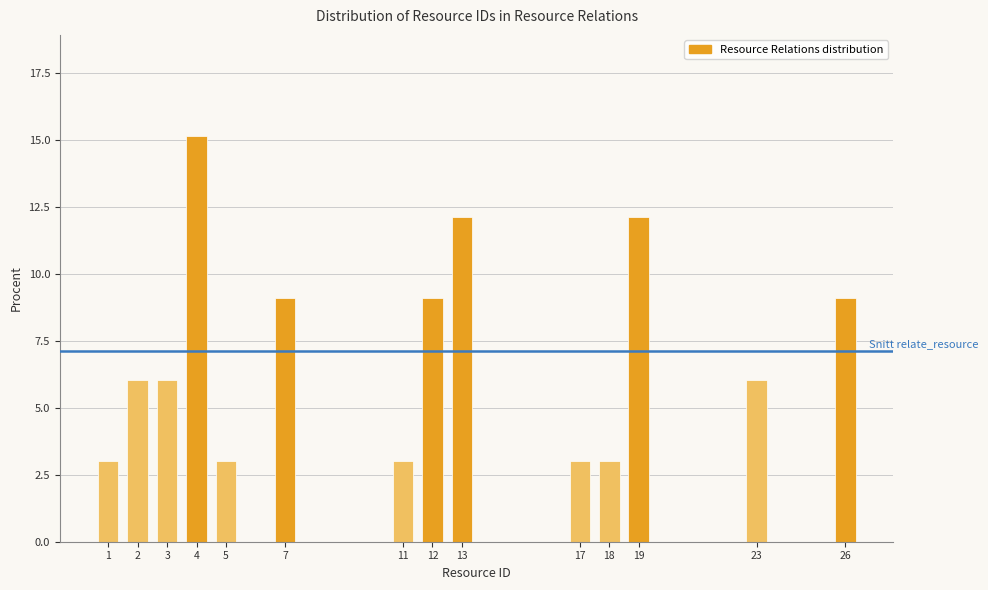

Reading right to left, transcribe all the data shown in this chart.

9.1	6.1	12.1	3.0	3.0	12.1	9.1	3.0	9.1	3.0	15.2	6.1	6.1	3.0